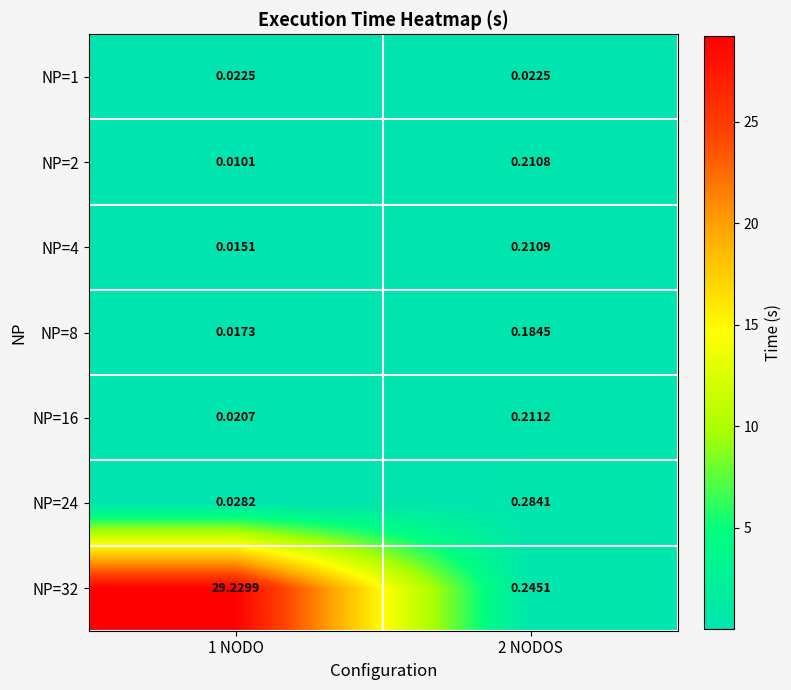

Which series has the largest total across all categories?

NP=32